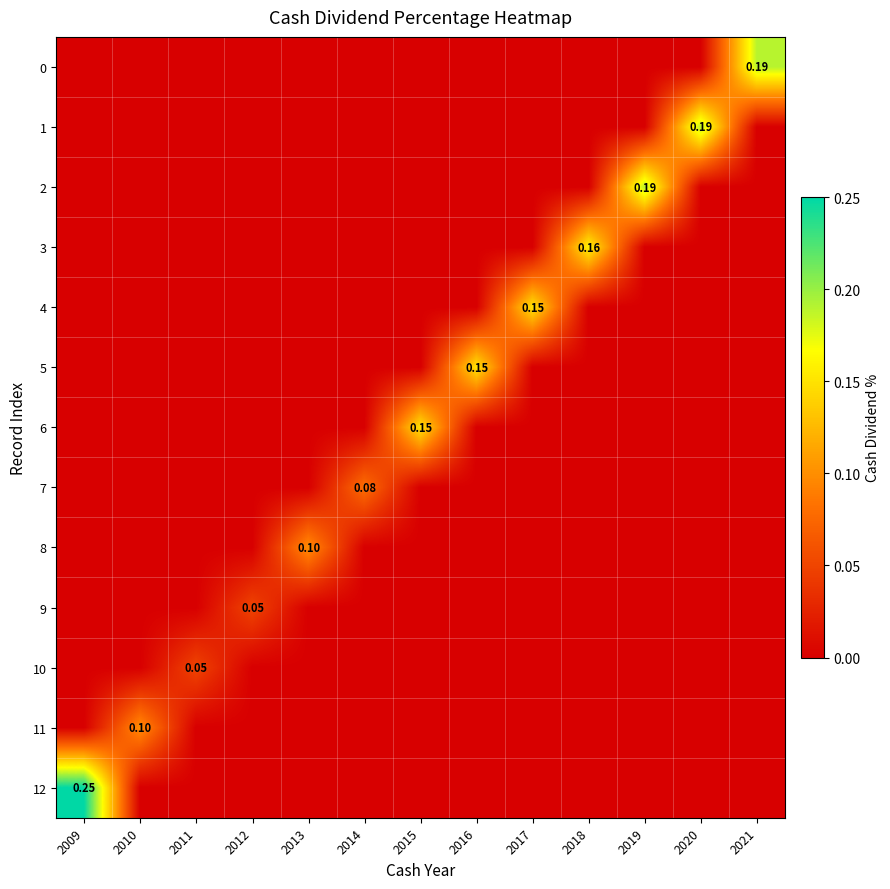

The 3 series shows -0.1 at 2020. True or false?

False